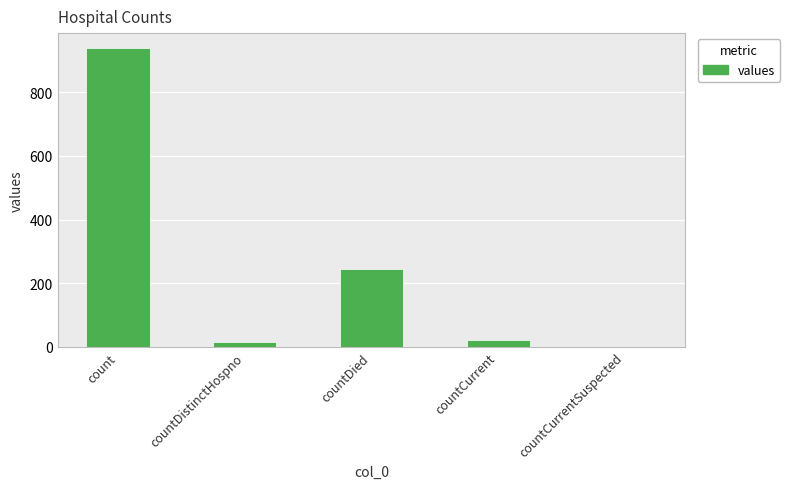

Reading left to right, what are all the values shown in this chart?

939	16	246	22	0